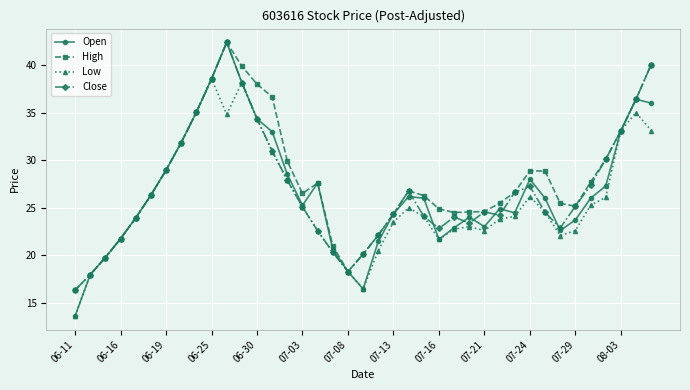

What is the average value of the Open series?

26.7